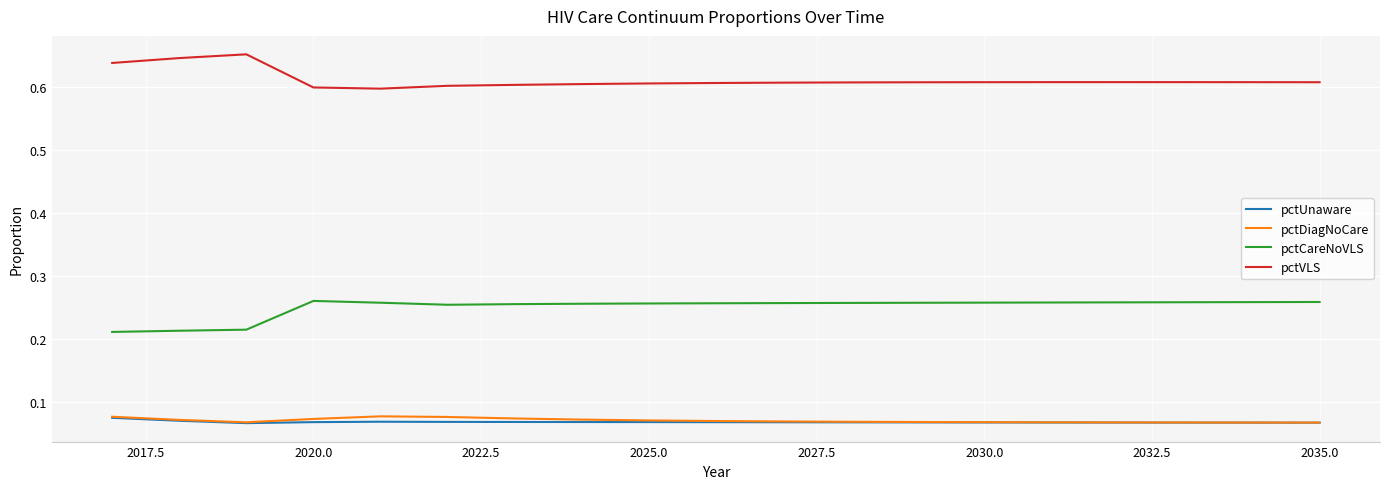

True or false: pctUnaware and pctCareNoVLS cross at least once.

False